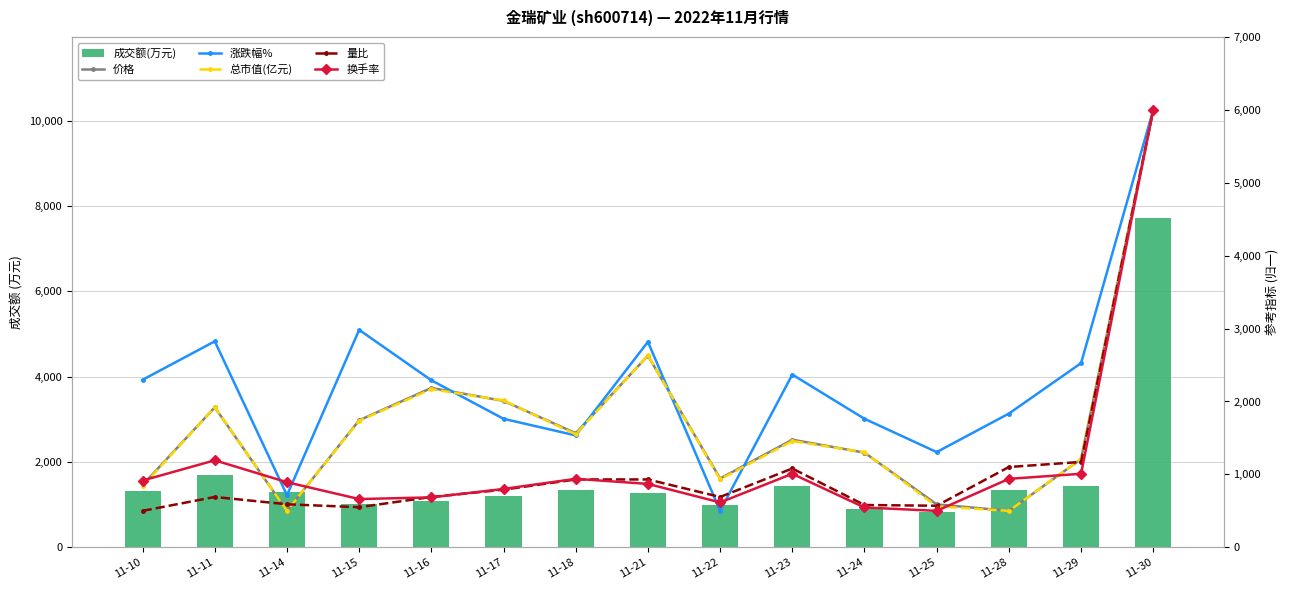

The 量比 series shows 339.8 at 11-10. True or false?

False